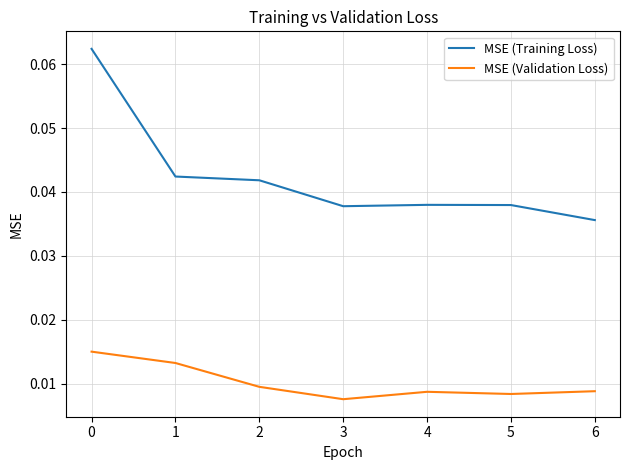

Is it true that MSE (Training Loss) equals 0.1 at 6?

False